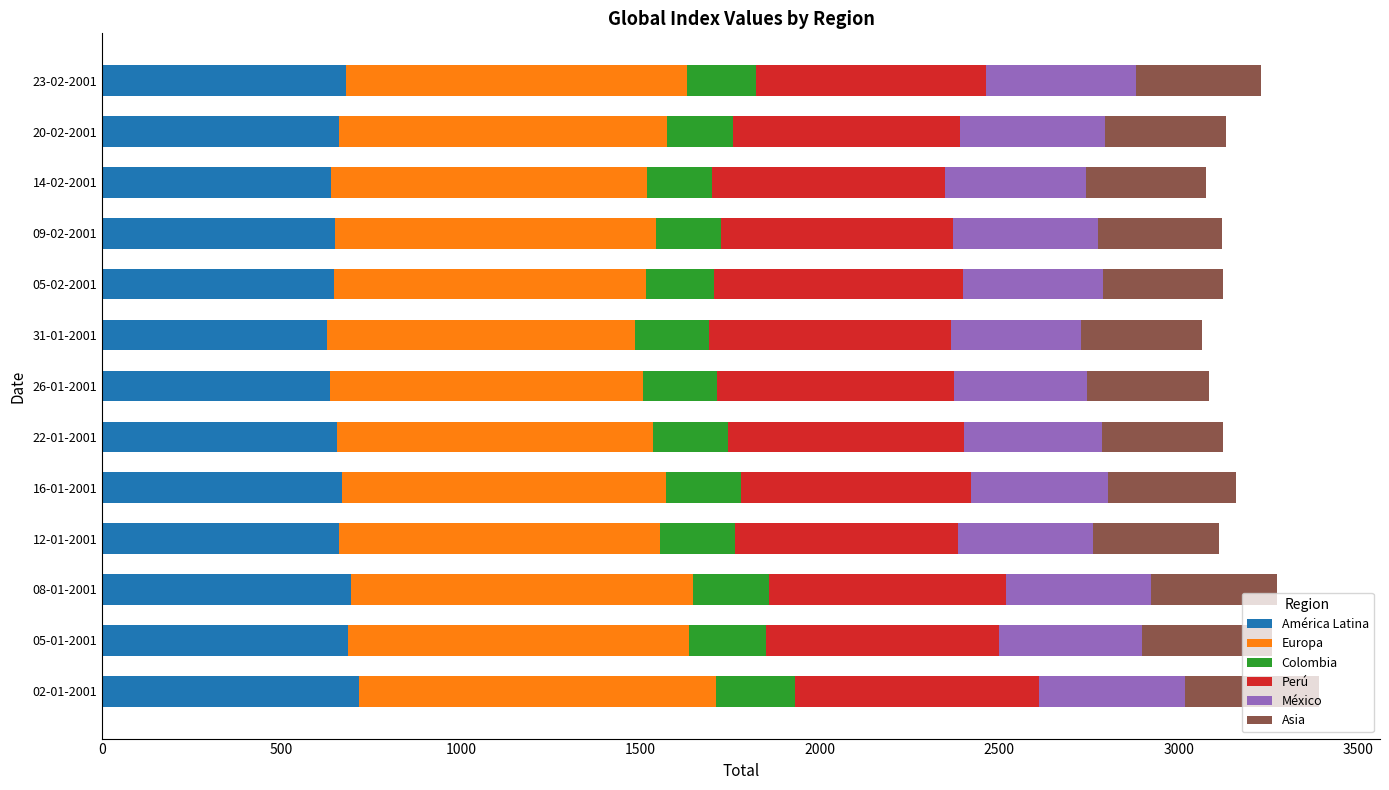

What is the highest value of the América Latina series?

717